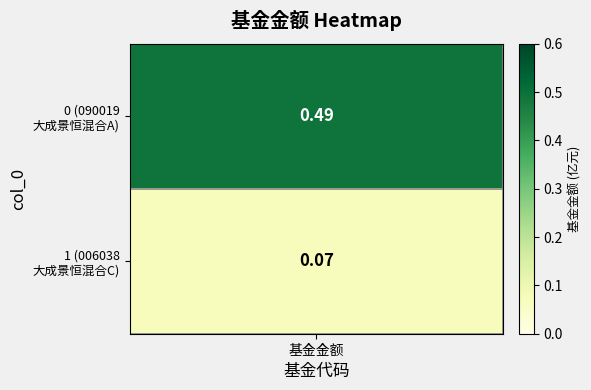

Count the number of data series in this chart.

2